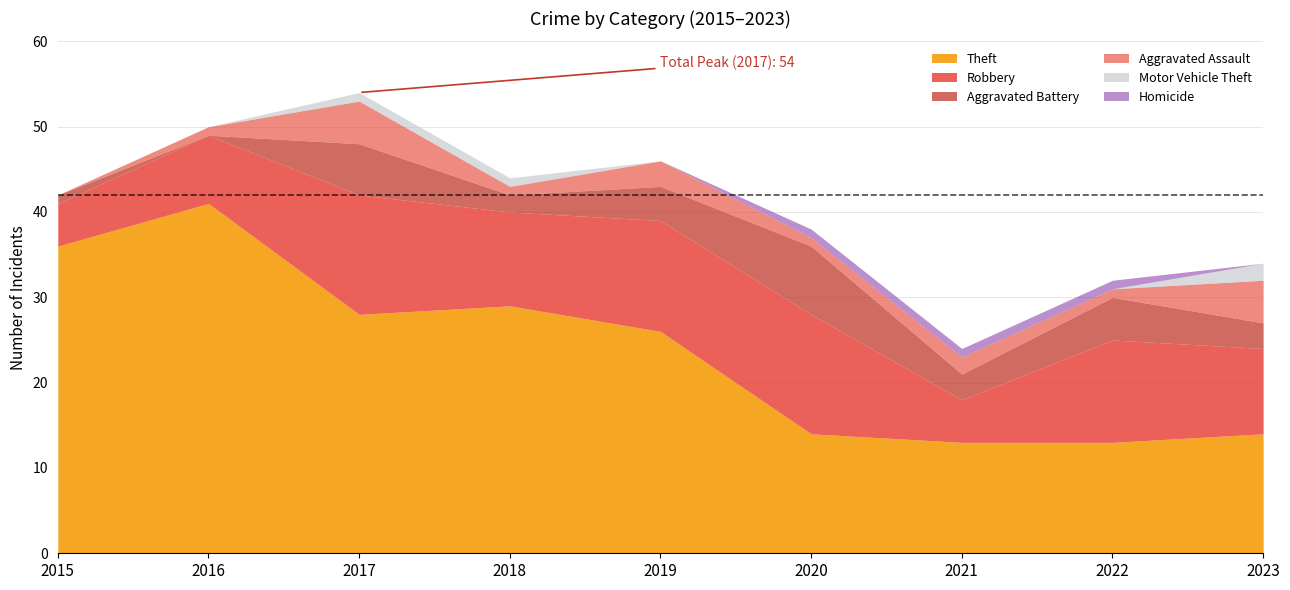

Reading left to right, list all the values displayed in this chart.

Theft: 2015=36	2016=41	2017=28	2018=29	2019=26	2020=14	2021=13	2022=13	2023=14
Robbery: 2015=5	2016=8	2017=14	2018=11	2019=13	2020=14	2021=5	2022=12	2023=10
Aggravated Battery: 2015=1	2016=0	2017=6	2018=2	2019=4	2020=8	2021=3	2022=5	2023=3
Aggravated Assault: 2015=0	2016=1	2017=5	2018=1	2019=3	2020=1	2021=2	2022=1	2023=5
Motor Vehicle Theft: 2015=0	2016=0	2017=1	2018=1	2019=0	2020=0	2021=0	2022=0	2023=2
Homicide: 2015=0	2016=0	2017=0	2018=0	2019=0	2020=1	2021=1	2022=1	2023=0